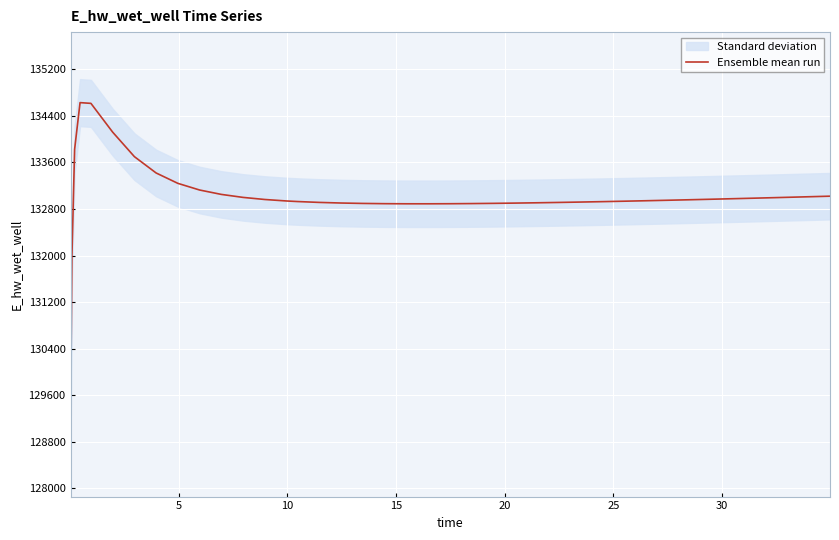

Reading right to left, list all the values displayed in this chart.

133020.4	133010.4	133000.5	132995.7	132986.1	132976.7	132967.6	132958.7	132950.1	132941.8	132933.9	132926.4	132919.3	132912.8	132906.8	132901.5	132897.0	132893.4	132890.8	132889.5	132889.7	132891.7	132895.9	132902.9	132913.4	132928.4	132938.0	132963.5	132999.4	133050.9	133126.4	133240.8	133419.0	133699.7	134120.8	134615.2	134627.9	133825.9	131970.0	129070.3